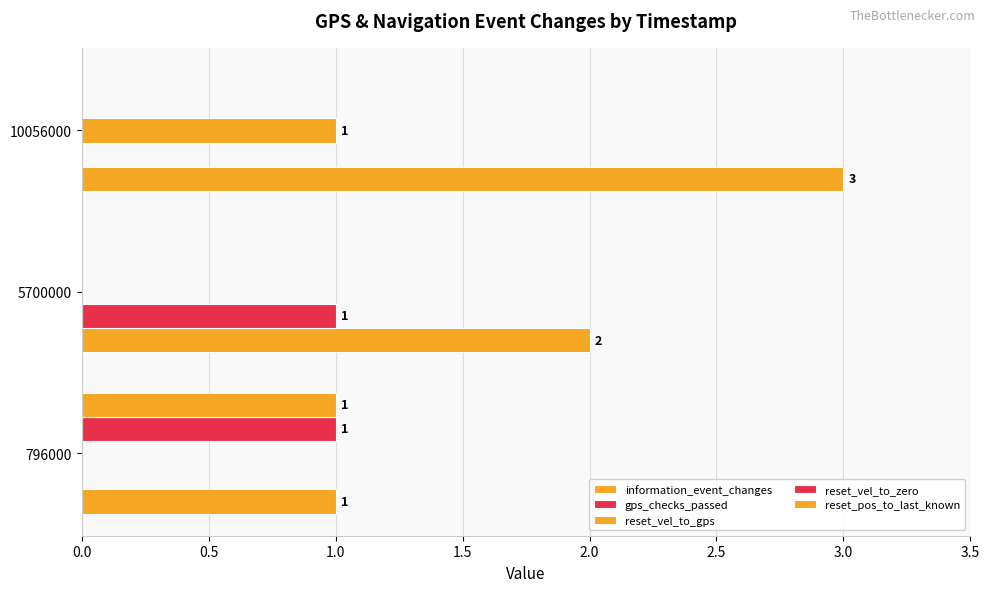

Does the chart contain any negative values?

No